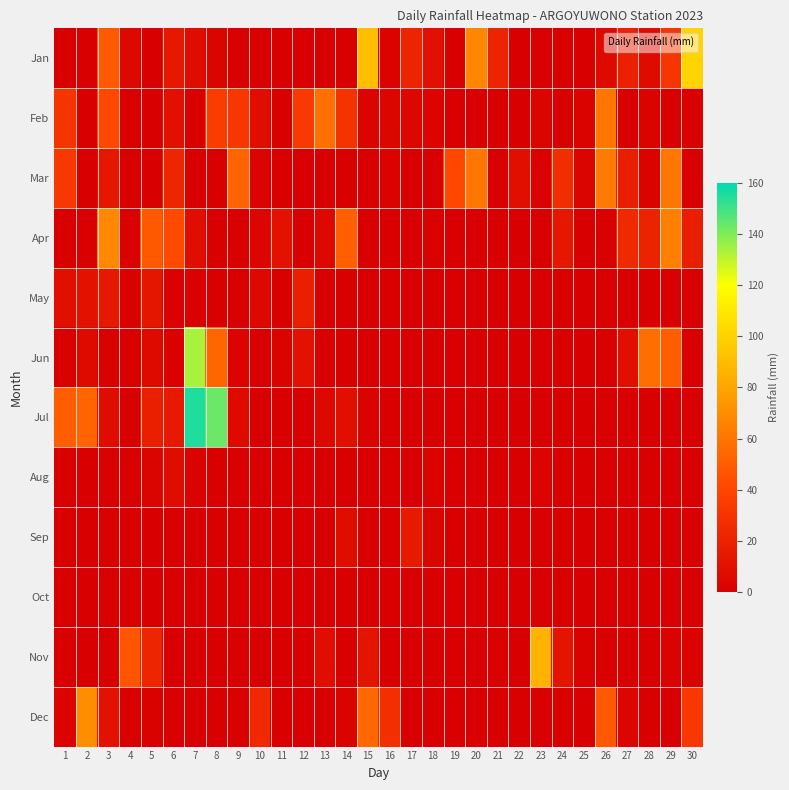

Which series has the largest range (max minus min)?

Jul